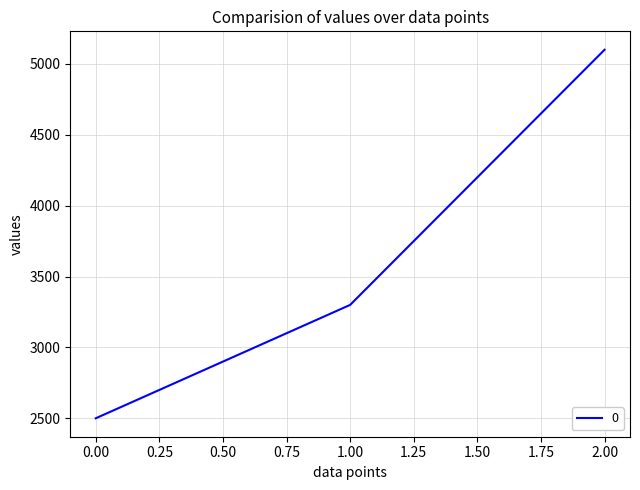

Reading left to right, extract all data points from this chart.

2500	3300	5100